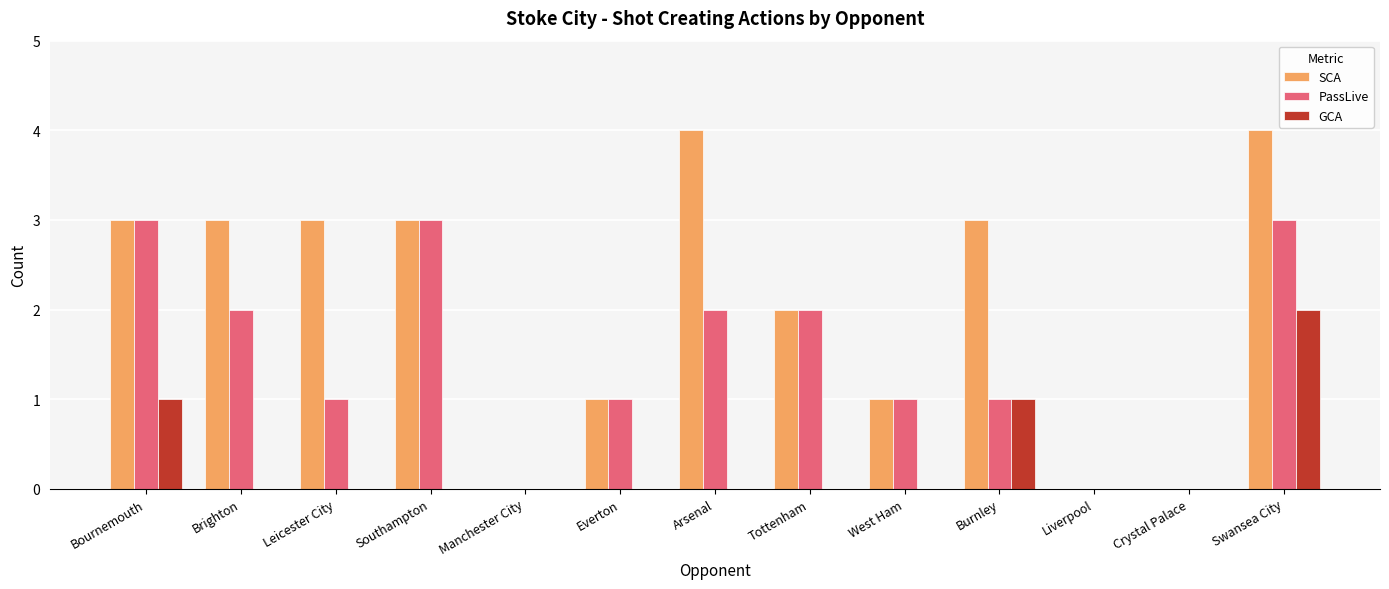

At which label does GCA reach its peak?

Swansea City